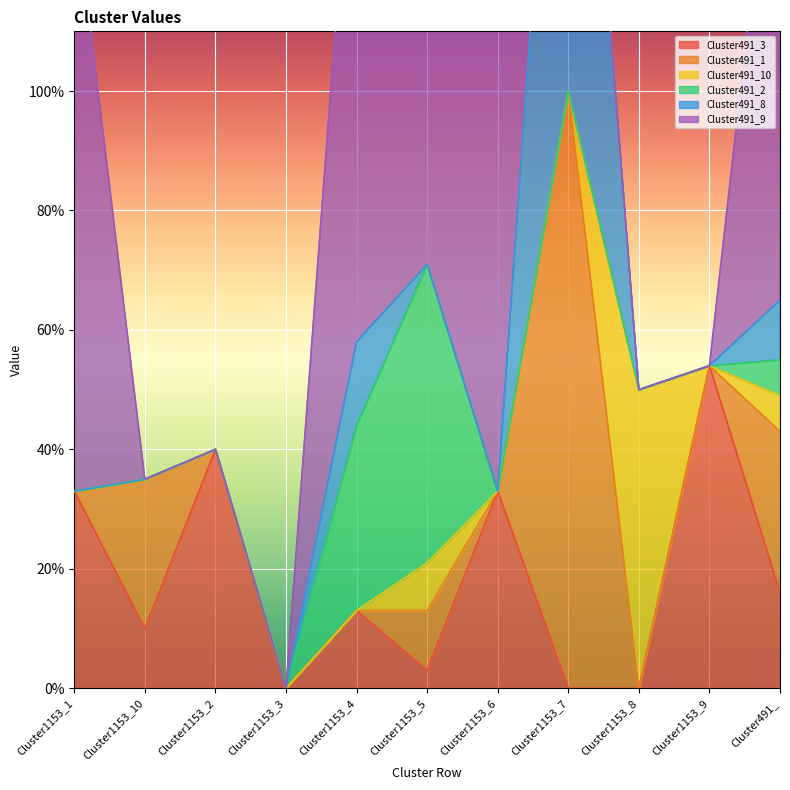

Reading right to left, list all the values displayed in this chart.

Cluster491_3: Cluster491_=0.2	Cluster1153_9=0.5	Cluster1153_8=0.0	Cluster1153_7=0.0	Cluster1153_6=0.3	Cluster1153_5=0.0	Cluster1153_4=0.1	Cluster1153_3=0.0	Cluster1153_2=0.4	Cluster1153_10=0.1	Cluster1153_1=0.3
Cluster491_1: Cluster491_=0.3	Cluster1153_9=0.0	Cluster1153_8=0.0	Cluster1153_7=1.0	Cluster1153_6=0.0	Cluster1153_5=0.1	Cluster1153_4=0.0	Cluster1153_3=0.0	Cluster1153_2=0.0	Cluster1153_10=0.2	Cluster1153_1=0.0
Cluster491_10: Cluster491_=0.1	Cluster1153_9=0.0	Cluster1153_8=0.5	Cluster1153_7=0.0	Cluster1153_6=0.0	Cluster1153_5=0.1	Cluster1153_4=0.0	Cluster1153_3=0.0	Cluster1153_2=0.0	Cluster1153_10=0.0	Cluster1153_1=0.0
Cluster491_2: Cluster491_=0.1	Cluster1153_9=0.0	Cluster1153_8=0.0	Cluster1153_7=0.0	Cluster1153_6=0.0	Cluster1153_5=0.5	Cluster1153_4=0.3	Cluster1153_3=0.0	Cluster1153_2=0.0	Cluster1153_10=0.0	Cluster1153_1=0.0
Cluster491_8: Cluster491_=0.1	Cluster1153_9=0.0	Cluster1153_8=0.0	Cluster1153_7=1.0	Cluster1153_6=0.0	Cluster1153_5=0.0	Cluster1153_4=0.1	Cluster1153_3=0.0	Cluster1153_2=0.0	Cluster1153_10=0.0	Cluster1153_1=0.0
Cluster491_9: Cluster491_=0.9	Cluster1153_9=0.0	Cluster1153_8=0.0	Cluster1153_7=0.0	Cluster1153_6=1.0	Cluster1153_5=0.9	Cluster1153_4=1.0	Cluster1153_3=0.0	Cluster1153_2=0.0	Cluster1153_10=0.0	Cluster1153_1=1.0